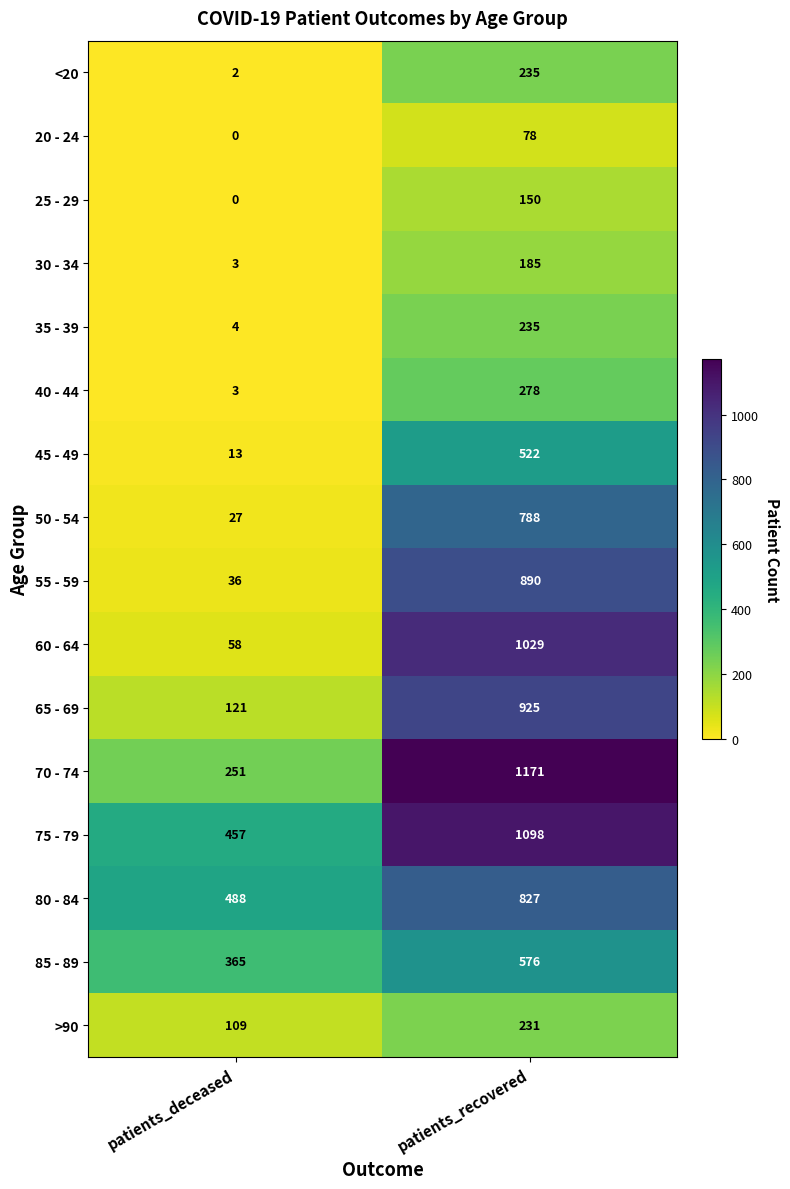

What is the spread (max minus min) of values at patients_recovered?

1093